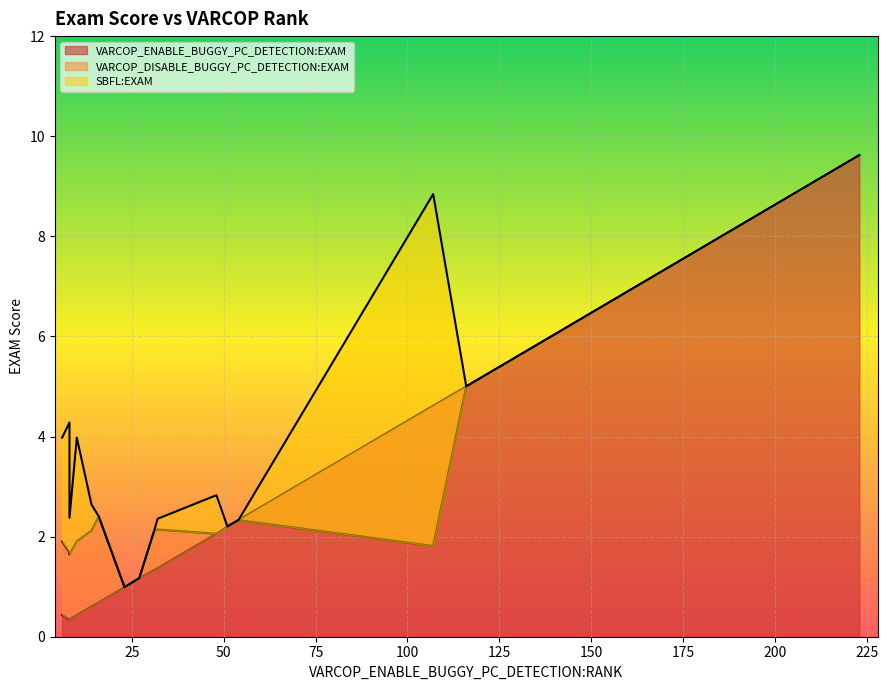

Which series has the widest spread of values?

VARCOP_ENABLE_BUGGY_PC_DETECTION:EXAM